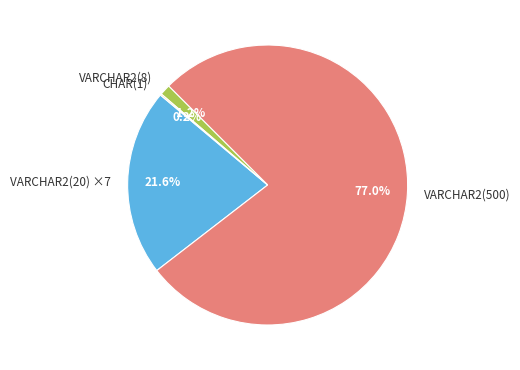

Which slice represents more than half of the pie?

VARCHAR2(500)